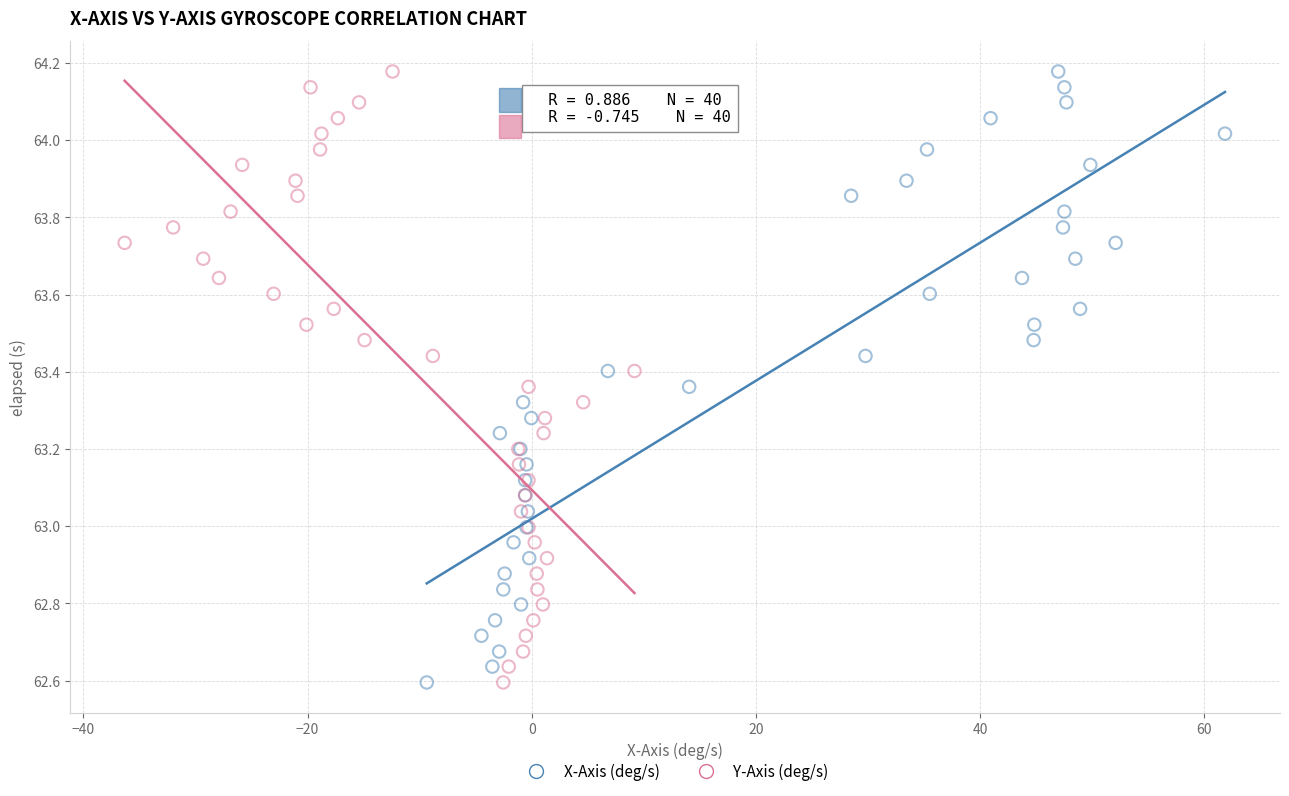

What are all the series names shown in the legend?

X-Axis (deg/s), Y-Axis (deg/s)